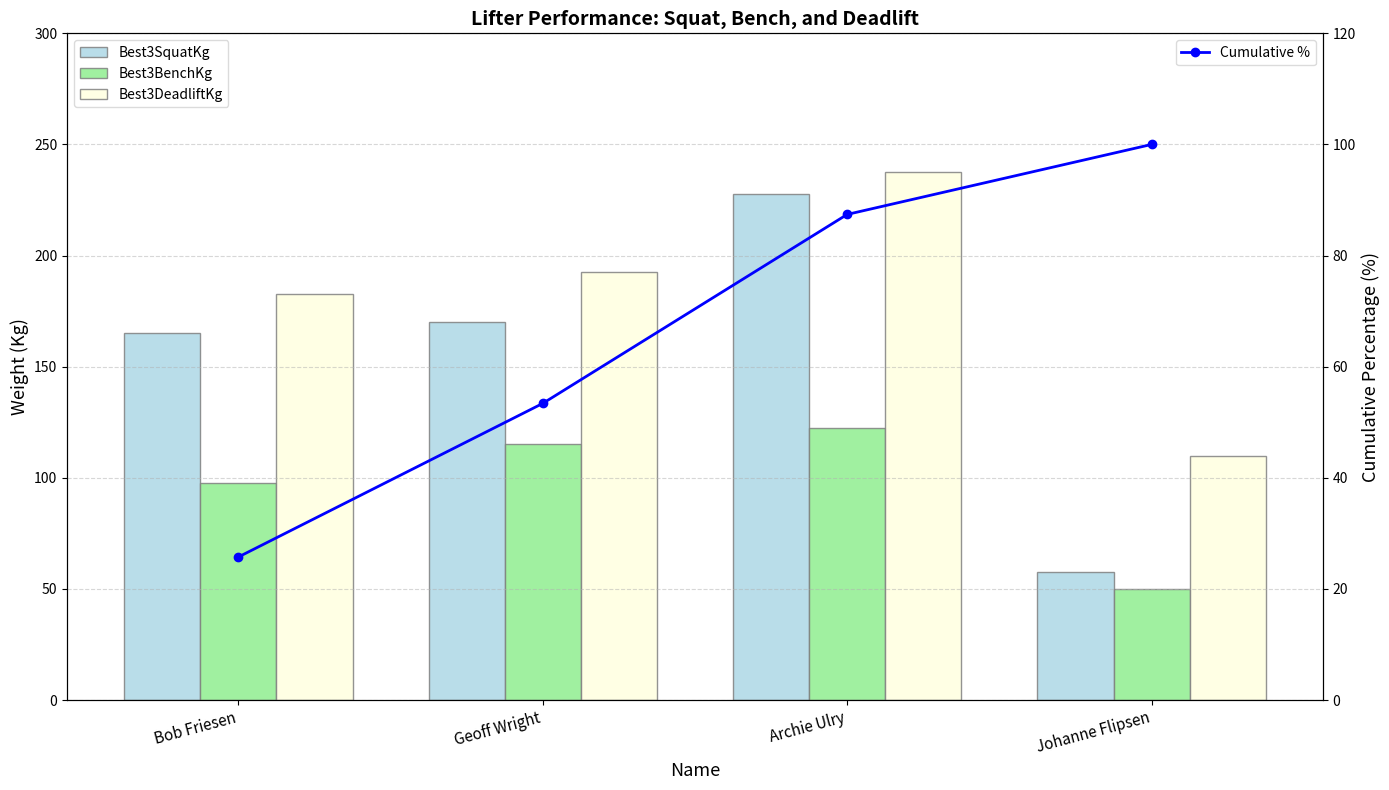

What are all the series names shown in the legend?

Best3SquatKg, Best3BenchKg, Best3DeadliftKg, Cumulative %